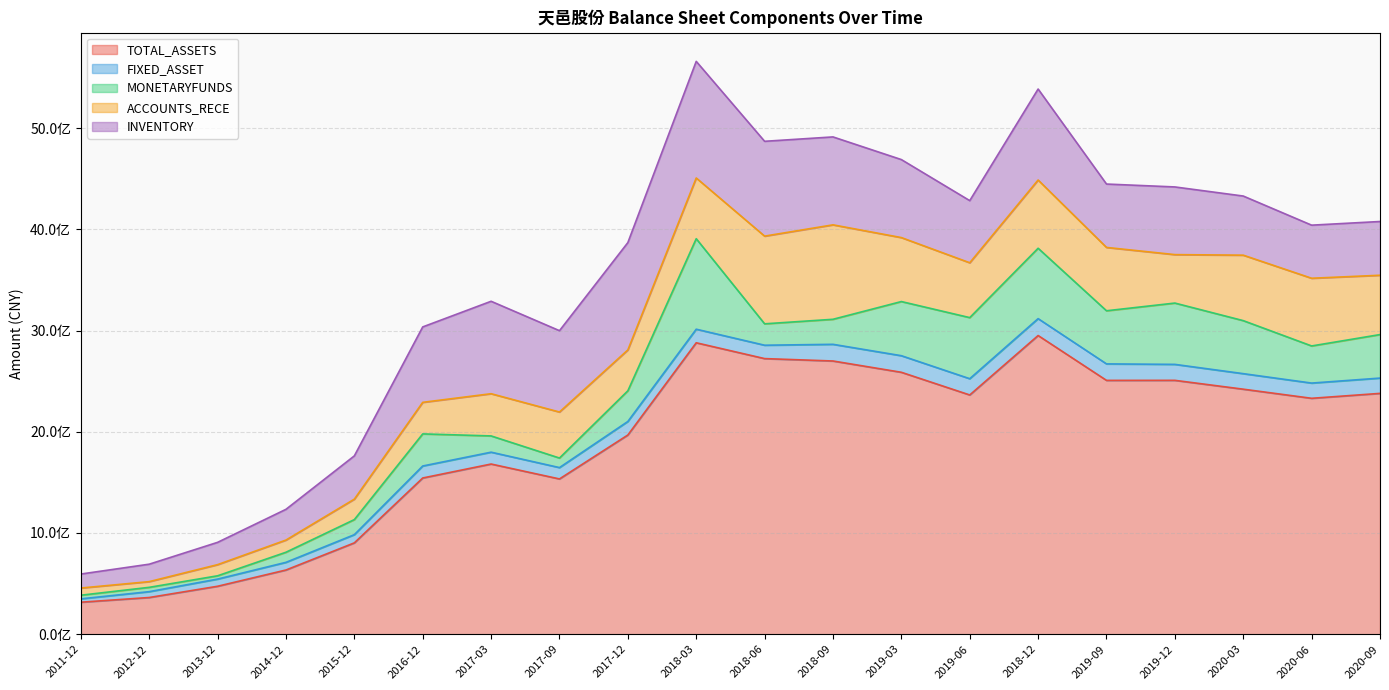

What is the difference between the highest and lowest values at 2019-09?

2344288030.3